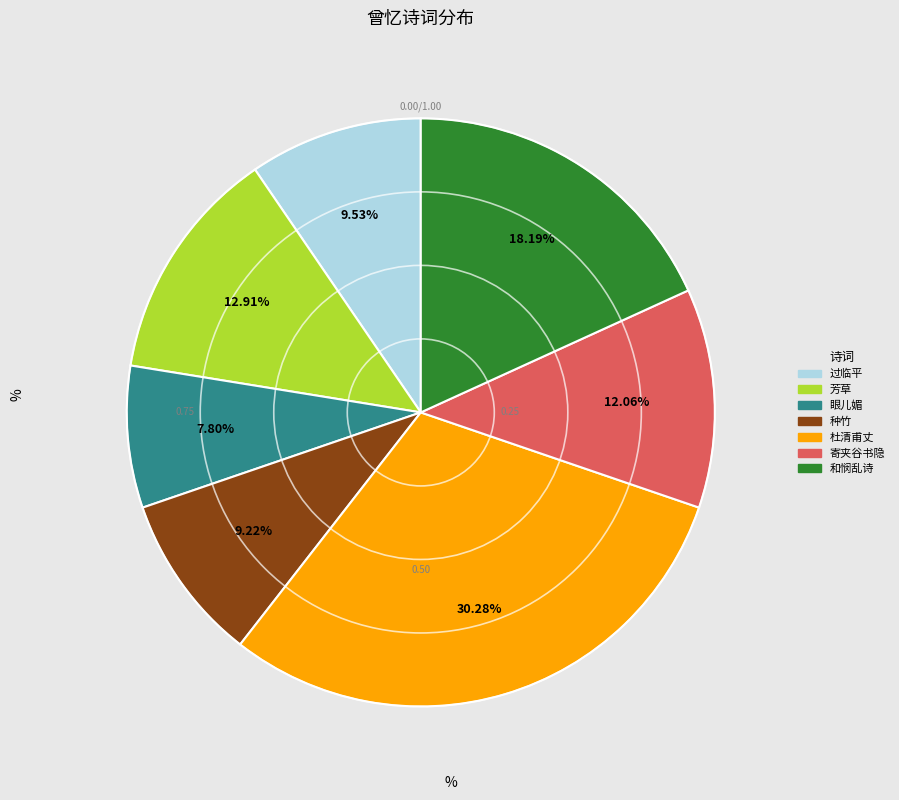

Does any single category account for the majority?

No